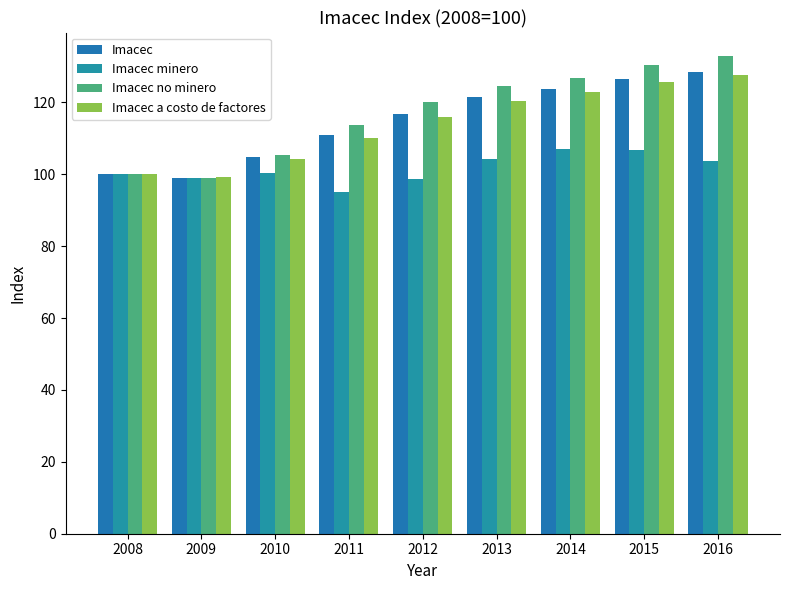

Are the bars horizontal?

No